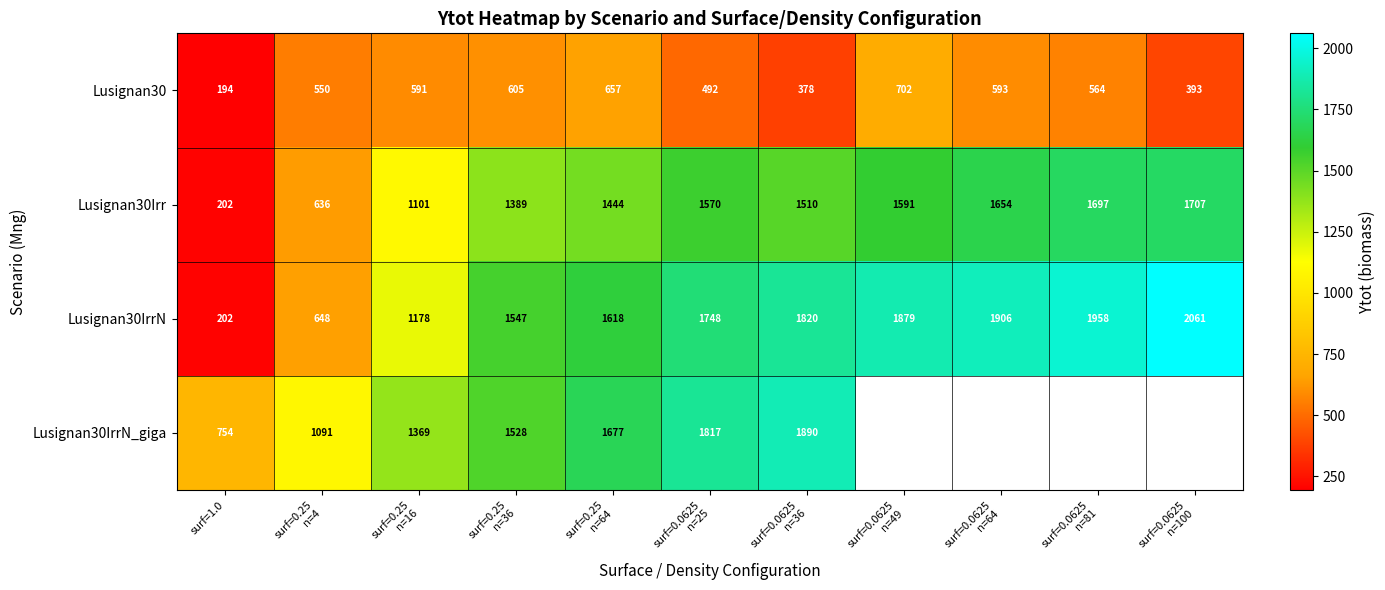

Is it true that Lusignan30 equals 378.6 at surf=0.0625 n=49?

False